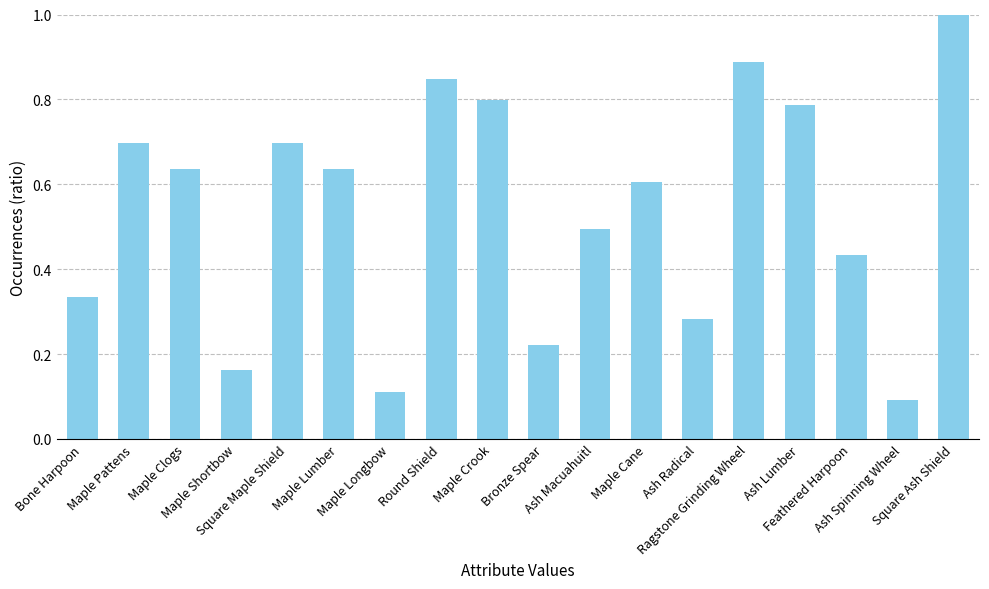

At which label is the value closest to 0?

Ash Spinning Wheel